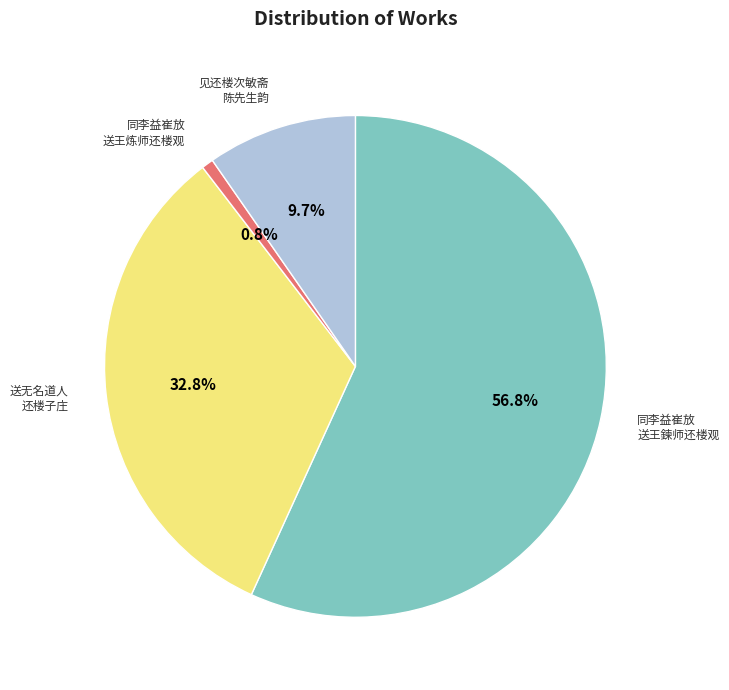

Is there a majority slice in this chart?

Yes